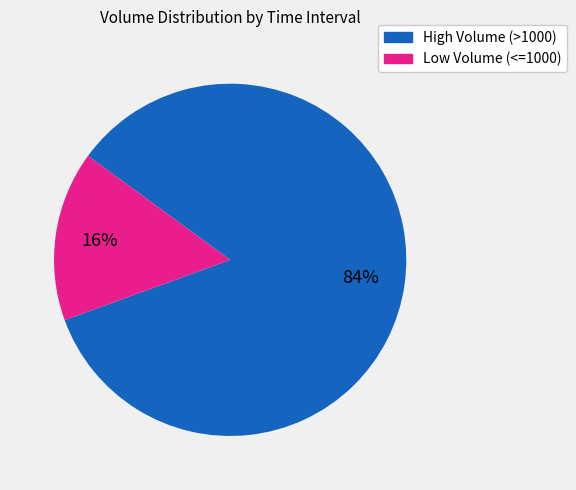

To the nearest percent, what is the average slice percentage?

50%